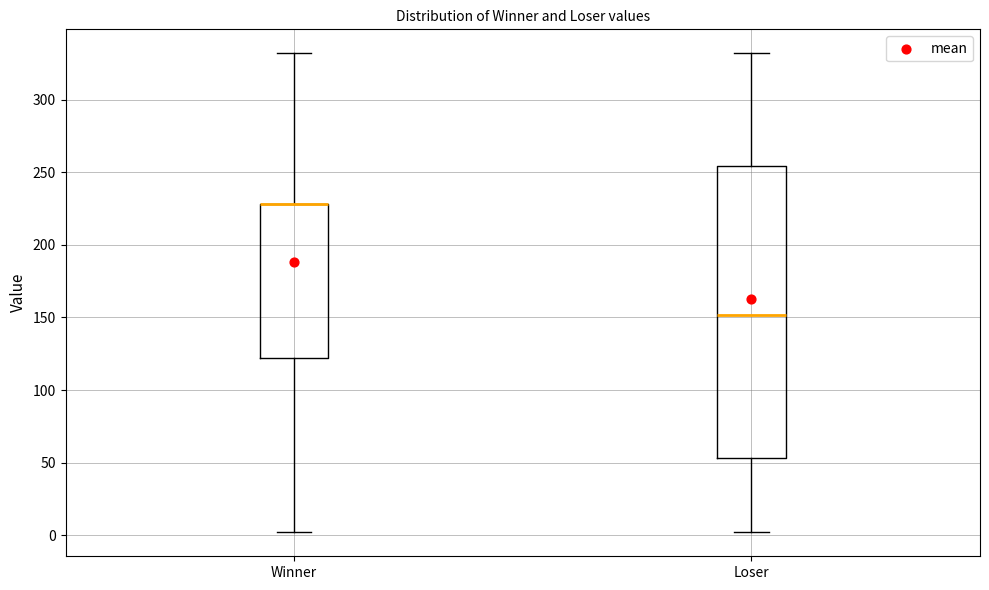

Which box is the tallest, from its lower edge to its upper edge?

Loser